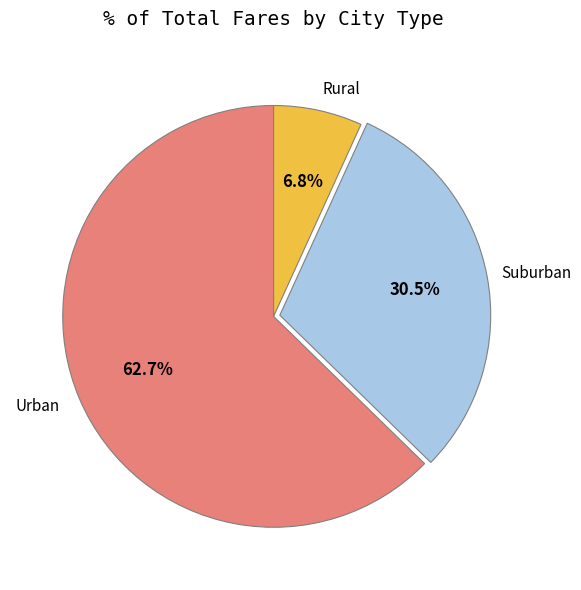

Is there any slice that represents more than half of the pie?

Yes